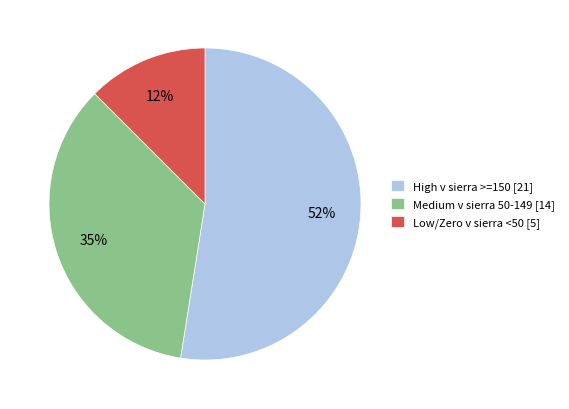

What is the smallest slice in the pie chart?

Low/Zero v sierra <50 [5]